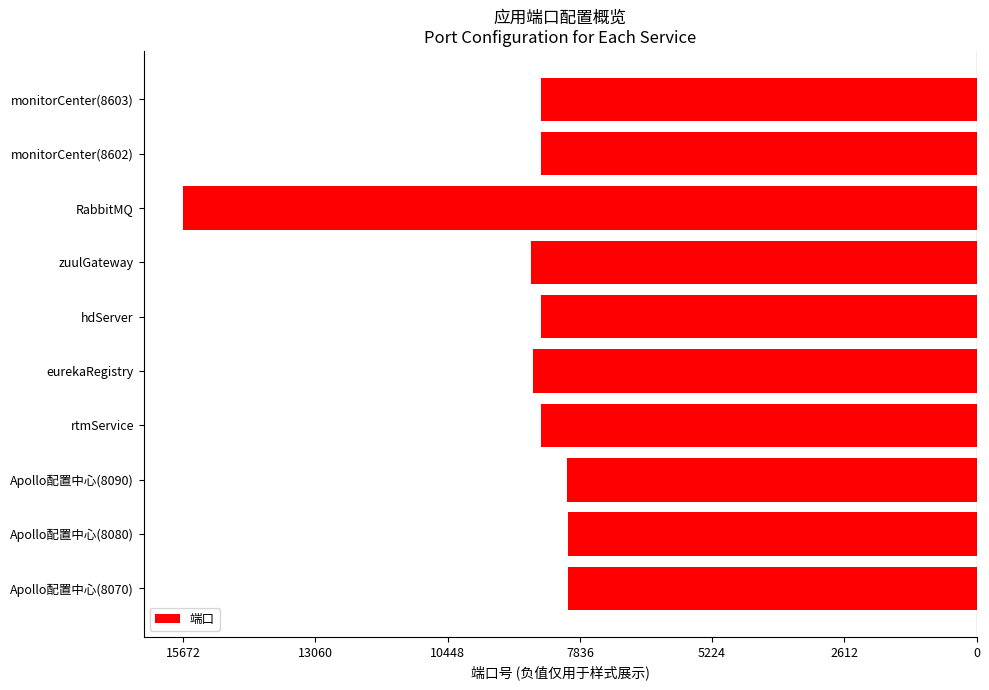

What is the minimum value shown in the chart?

-15672